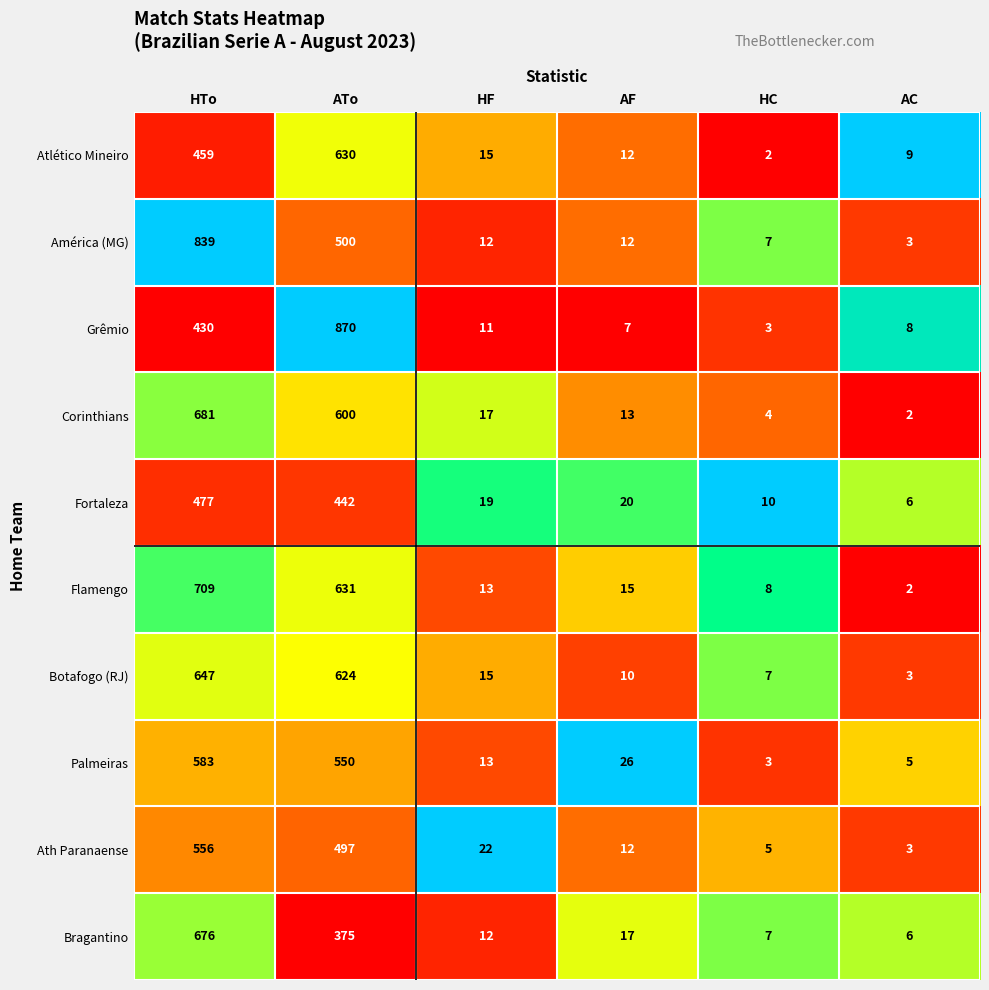

True or false: Grêmio has a value of 430 at HTo.

True